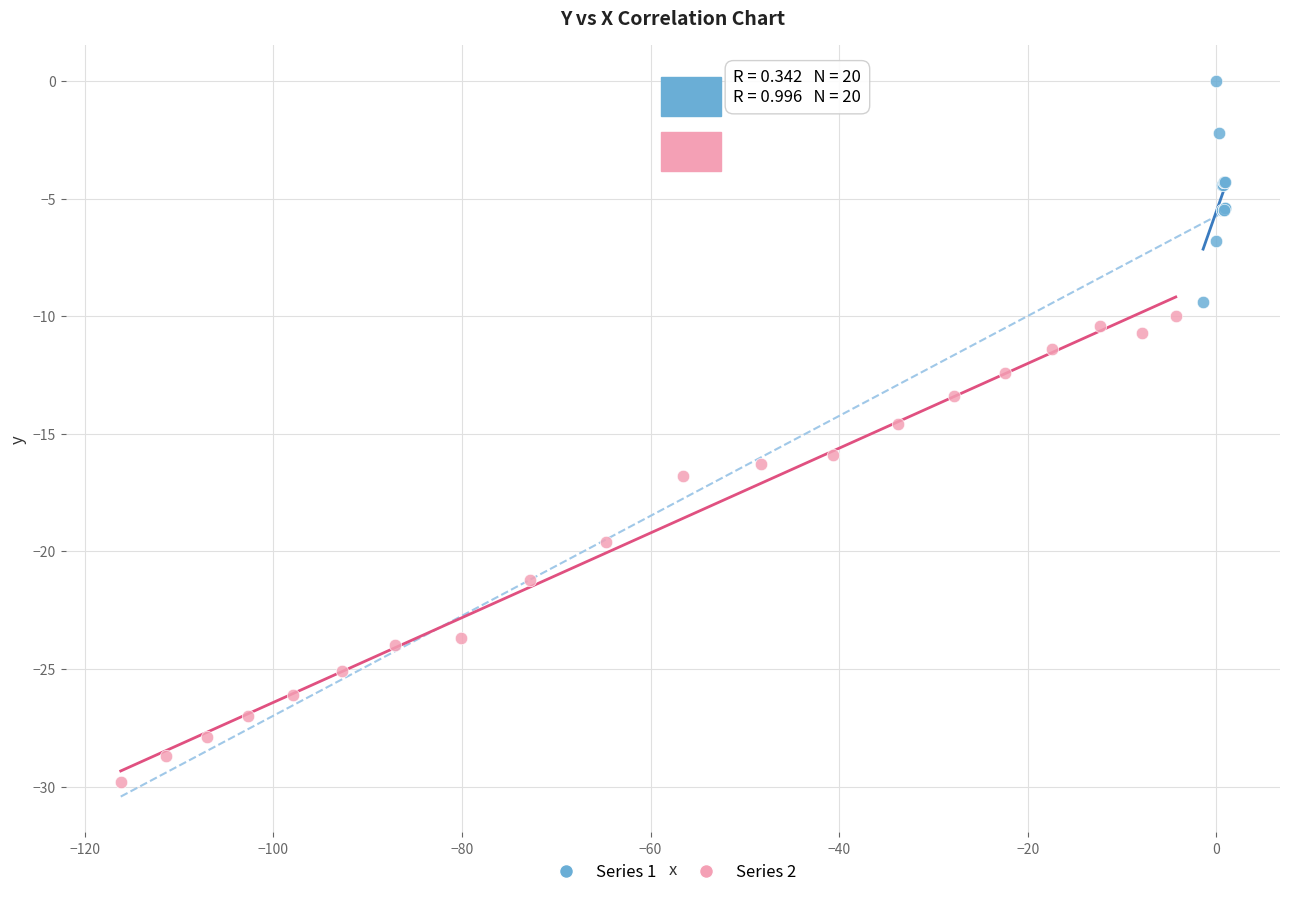

Which series contains the lowest Y value?

Series 2